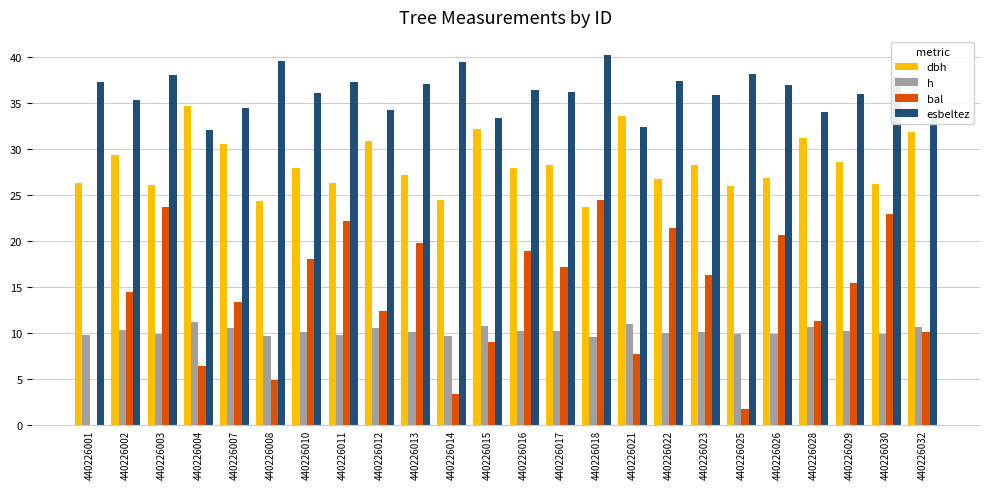

How many groups of bars are there?

24